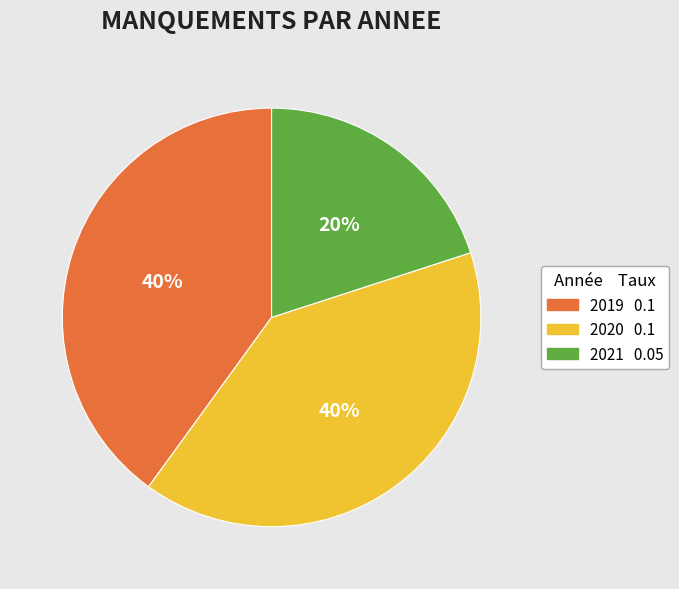

Which slice is the smallest?

2021